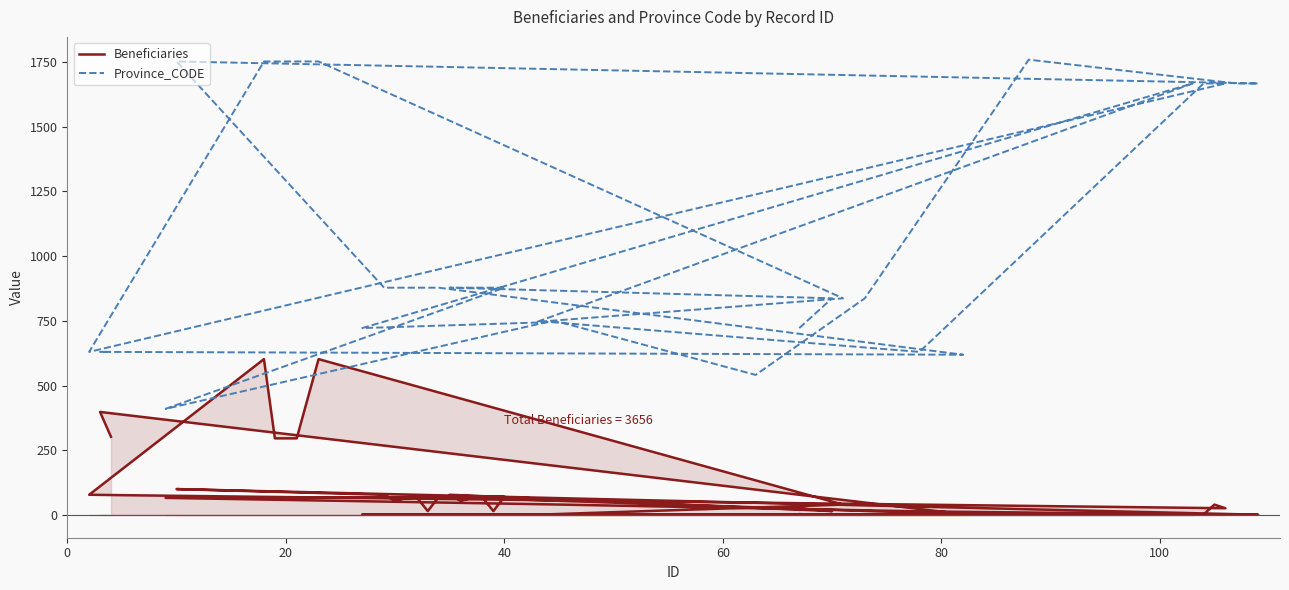

True or false: Beneficiaries and Province_CODE intersect in this chart.

False